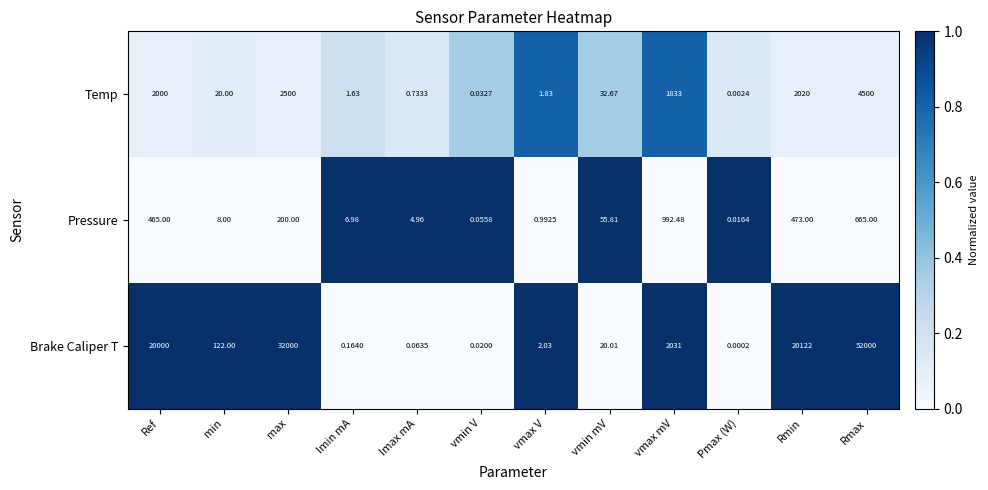

At which label does Temp first exceed 32?

Ref